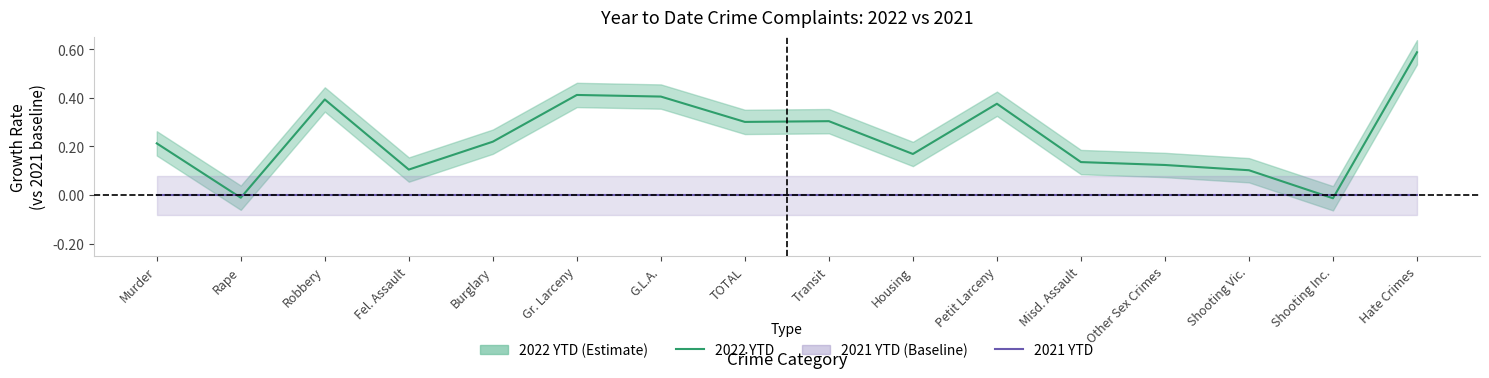

Is the value of 2021 YTD at G.L.A. greater than the value of 2022 YTD at Other Sex Crimes?

No